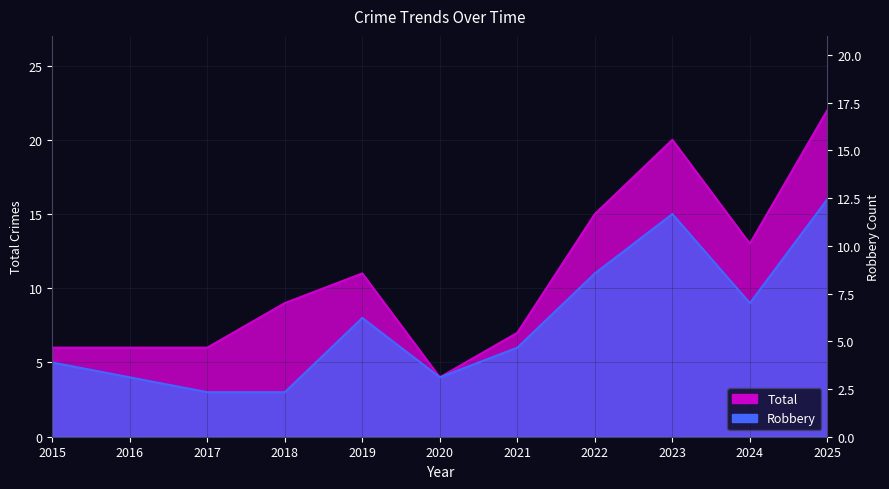

At 2023, list the series in order from smallest to largest.

Robbery, Total